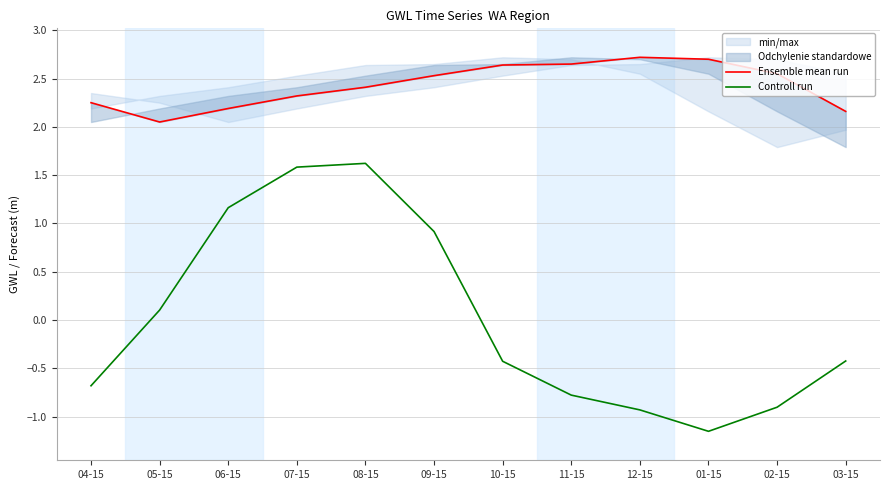

At how many categories does at least one series exceed 0?

12